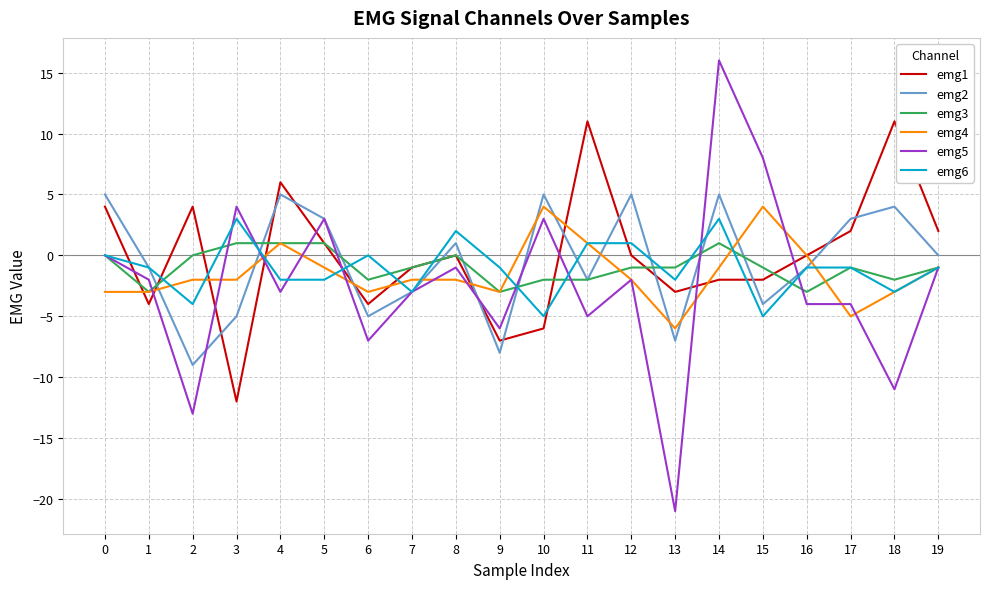

Reading left to right, transcribe all the data shown in this chart.

emg1: 4	-4	4	-12	6	1	-4	-1	0	-7	-6	11	0	-3	-2	-2	0	2	11	2
emg2: 5	-1	-9	-5	5	3	-5	-3	1	-8	5	-2	5	-7	5	-4	-1	3	4	0
emg3: 0	-3	0	1	1	1	-2	-1	0	-3	-2	-2	-1	-1	1	-1	-3	-1	-2	-1
emg4: -3	-3	-2	-2	1	-1	-3	-2	-2	-3	4	1	-2	-6	-1	4	0	-5	-3	-1
emg5: 0	-2	-13	4	-3	3	-7	-3	-1	-6	3	-5	-2	-21	16	8	-4	-4	-11	-1
emg6: 0	-1	-4	3	-2	-2	0	-3	2	-1	-5	1	1	-2	3	-5	-1	-1	-3	-1